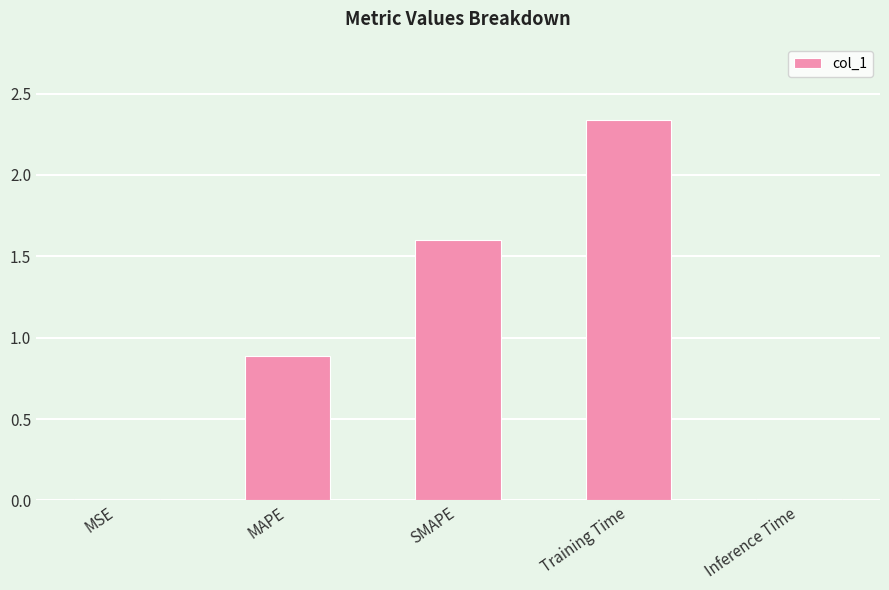

Which category has the highest value across all series?

Training Time